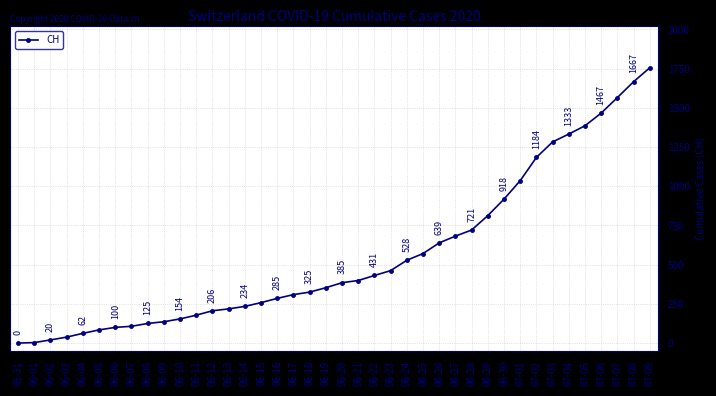

Approximately how many times larger is the value at 06-27 compared to 06-14?

2.9